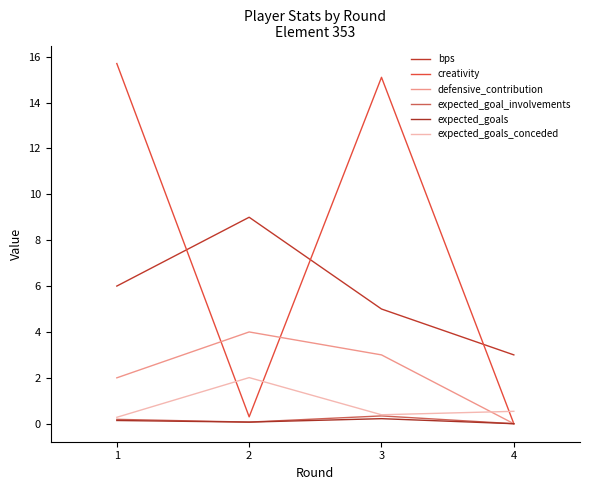

True or false: creativity has a value of 0.0 at 4.

True